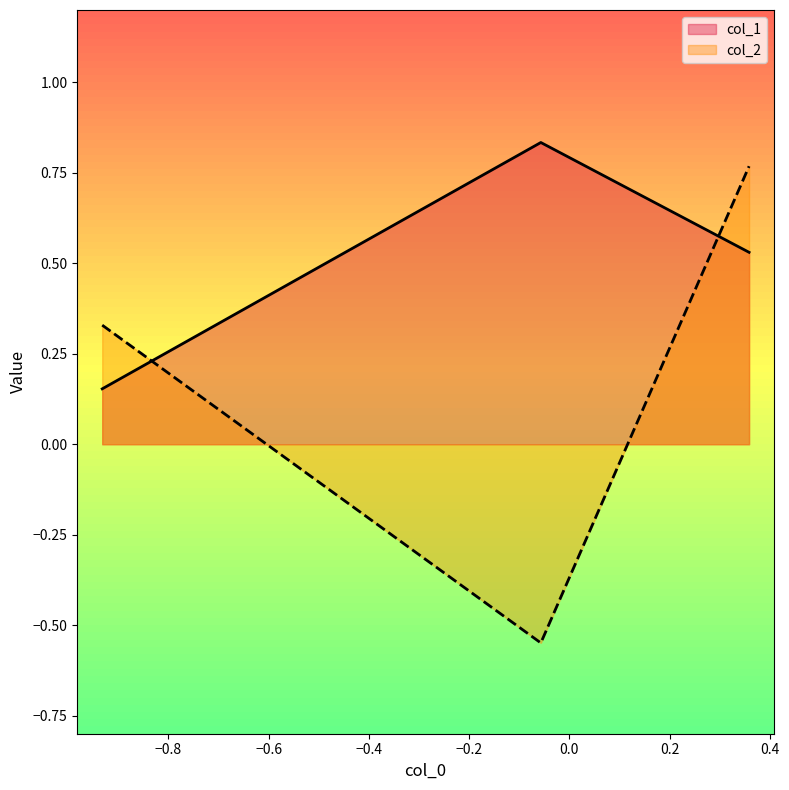

At how many categories does at least one series exceed 0?

3